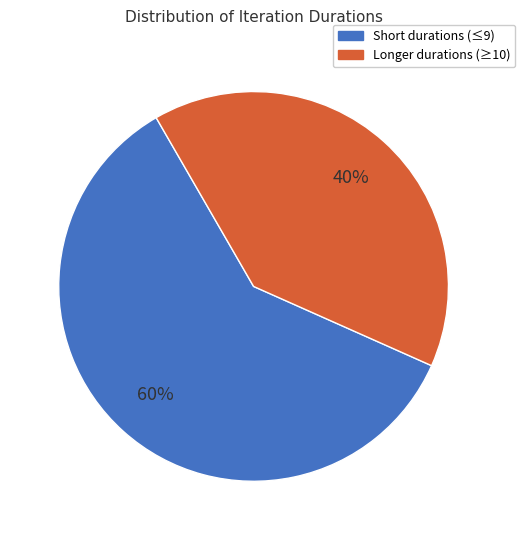

To the nearest percent, what is the difference between the largest and smallest slice percentages?

20%